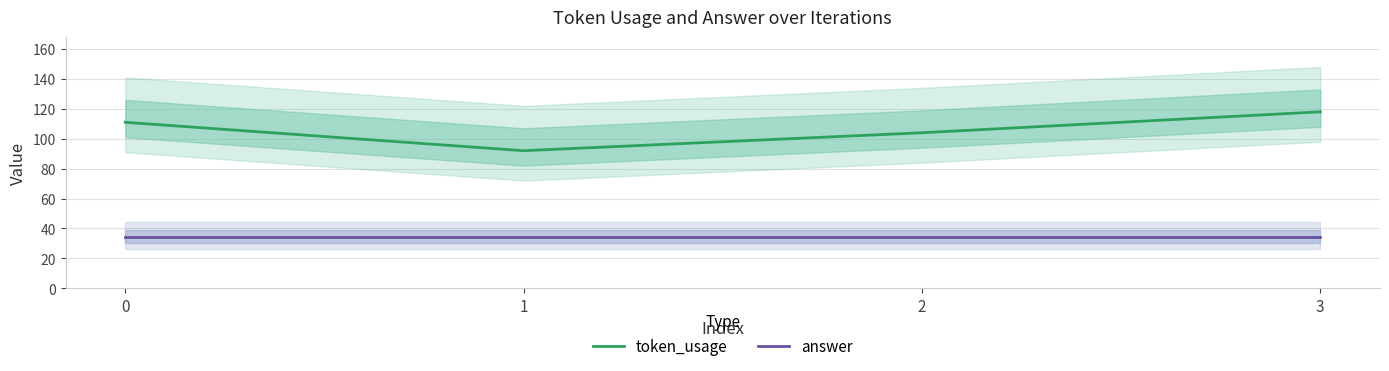

True or false: token_usage has more than 1 points higher than both neighbors.

False